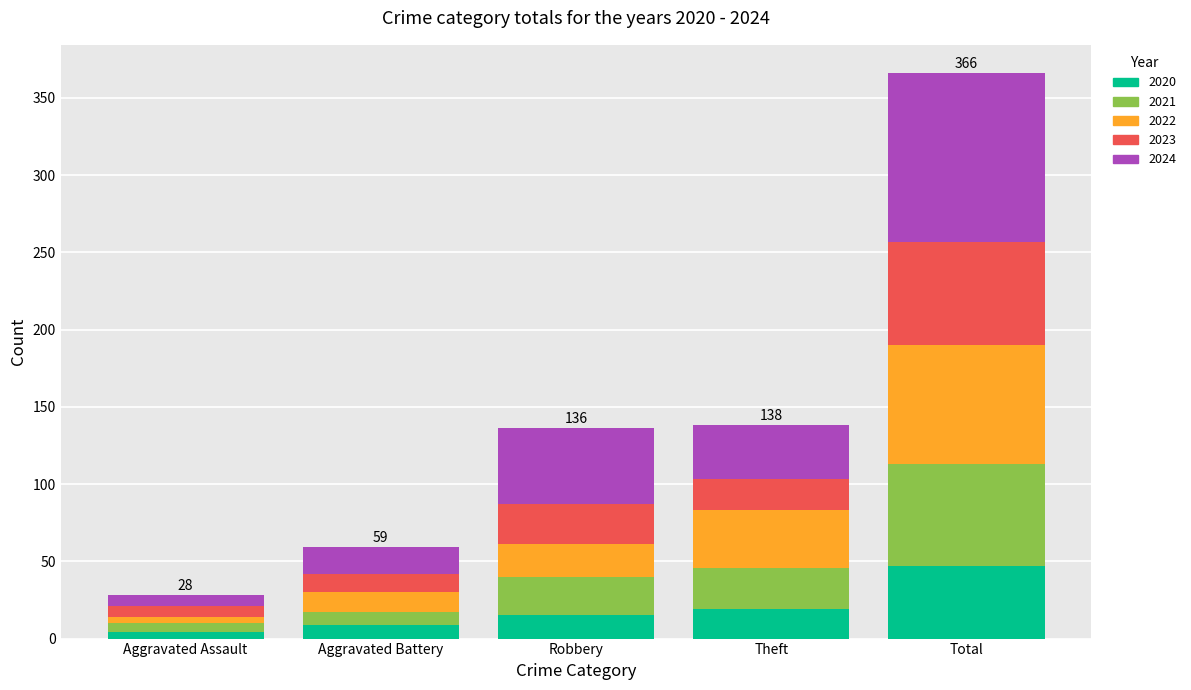

How many distinct data groups are displayed?

5